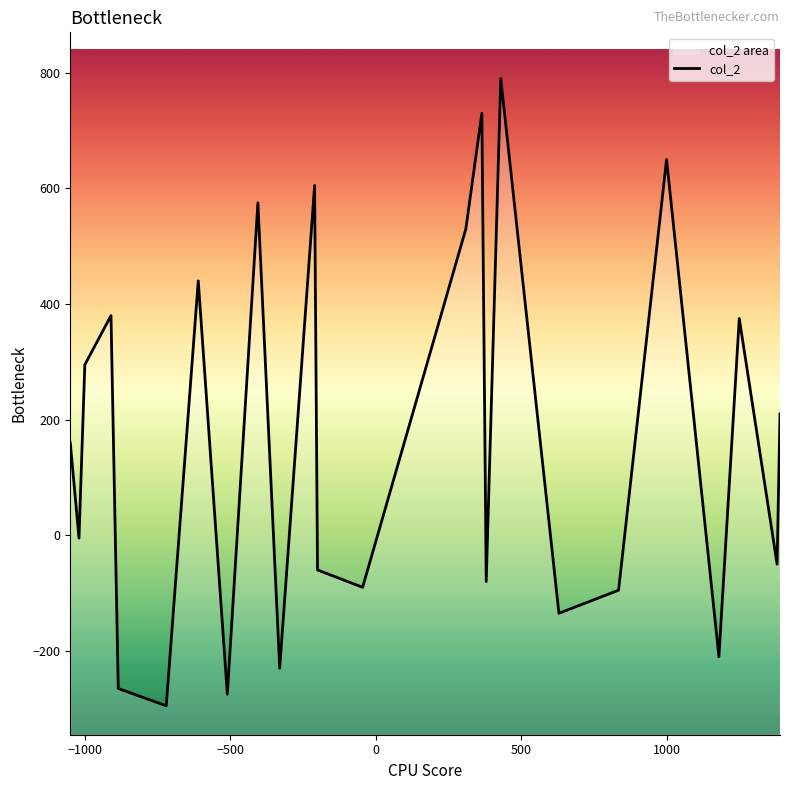

What is the greatest value displayed?

790